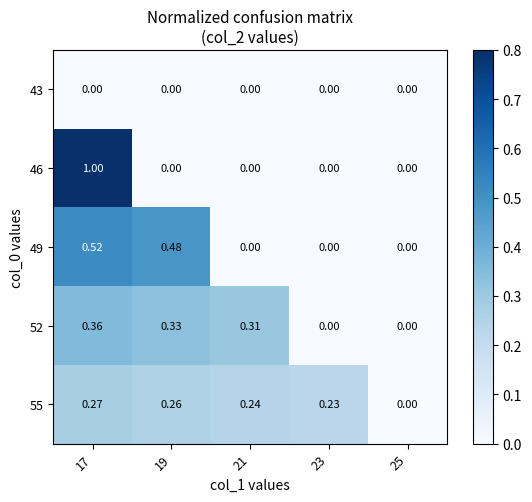

Reading left to right, list all the values displayed in this chart.

43: 17=0.0	19=0.0	21=0.0	23=0.0	25=0.0
46: 17=1.0	19=0.0	21=0.0	23=0.0	25=0.0
49: 17=0.5	19=0.5	21=0.0	23=0.0	25=0.0
52: 17=0.4	19=0.3	21=0.3	23=0.0	25=0.0
55: 17=0.3	19=0.3	21=0.2	23=0.2	25=0.0